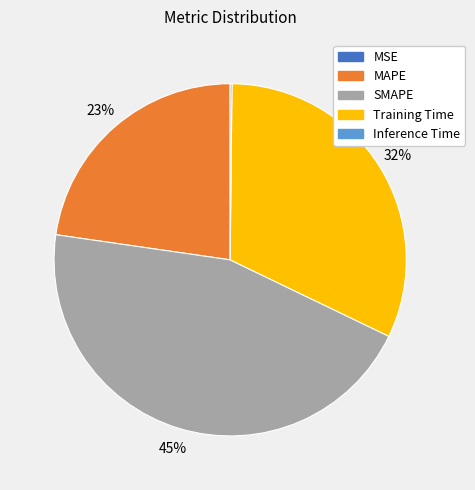

True or false: MAPE accounts for 34% of the total.

False